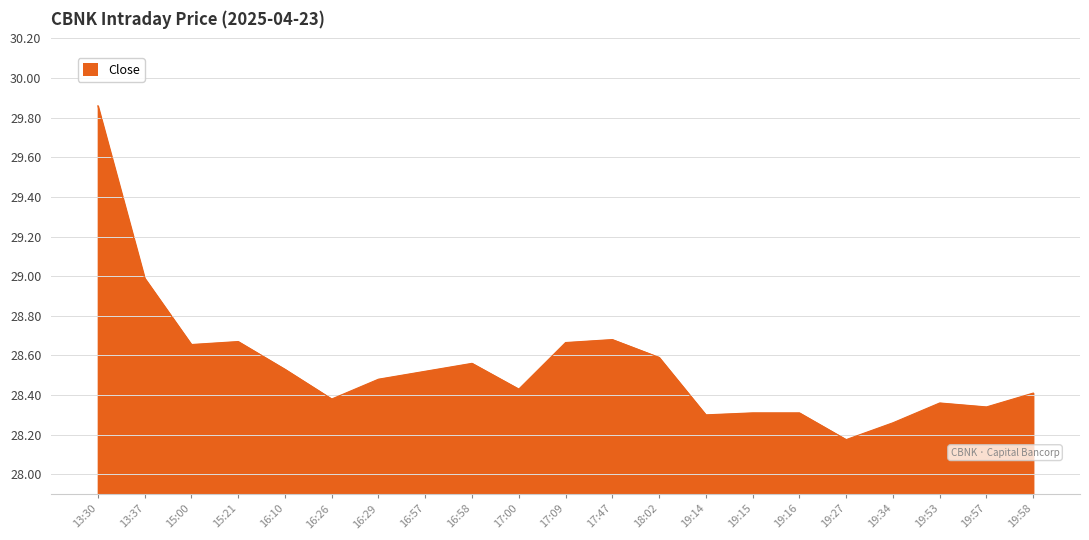

What is the difference between the maximum and minimum values?

1.7